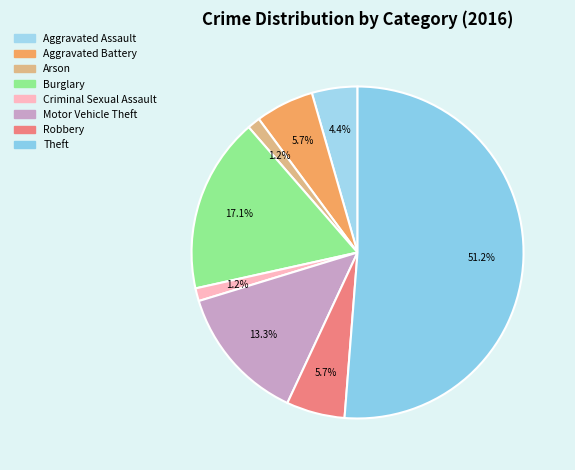

What is the total percentage of Motor Vehicle Theft and Robbery?

19.0%